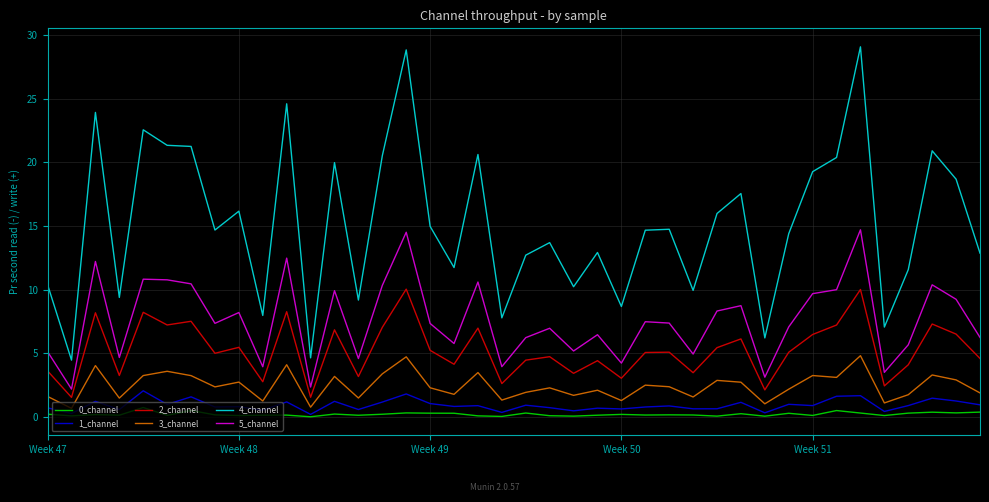

True or false: 3_channel and 5_channel cross at least once.

False